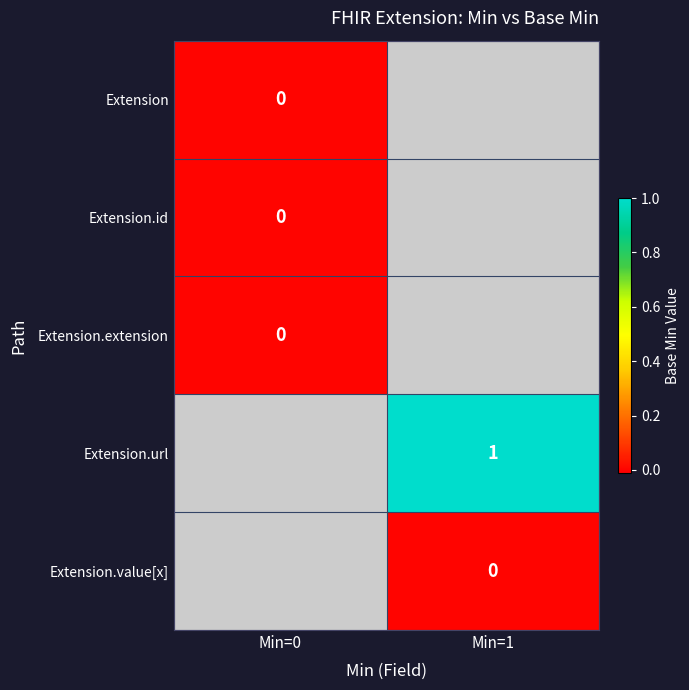

Is the value of Extension.url at Min=1 greater than the value of Extension.value[x] at Min=1?

Yes